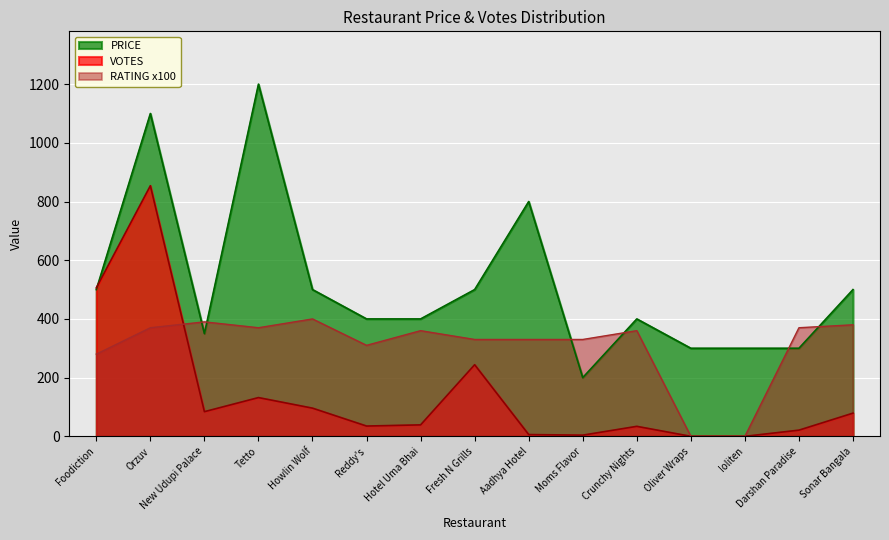

Which series ends up on top after the final intersection of VOTES and RATING?

RATING